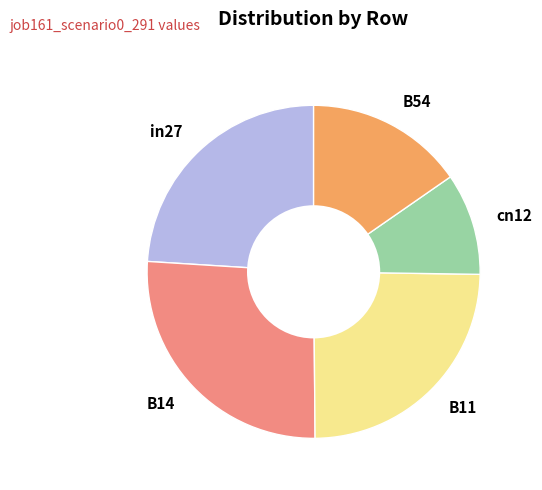

Count the number of slices in the pie.

5